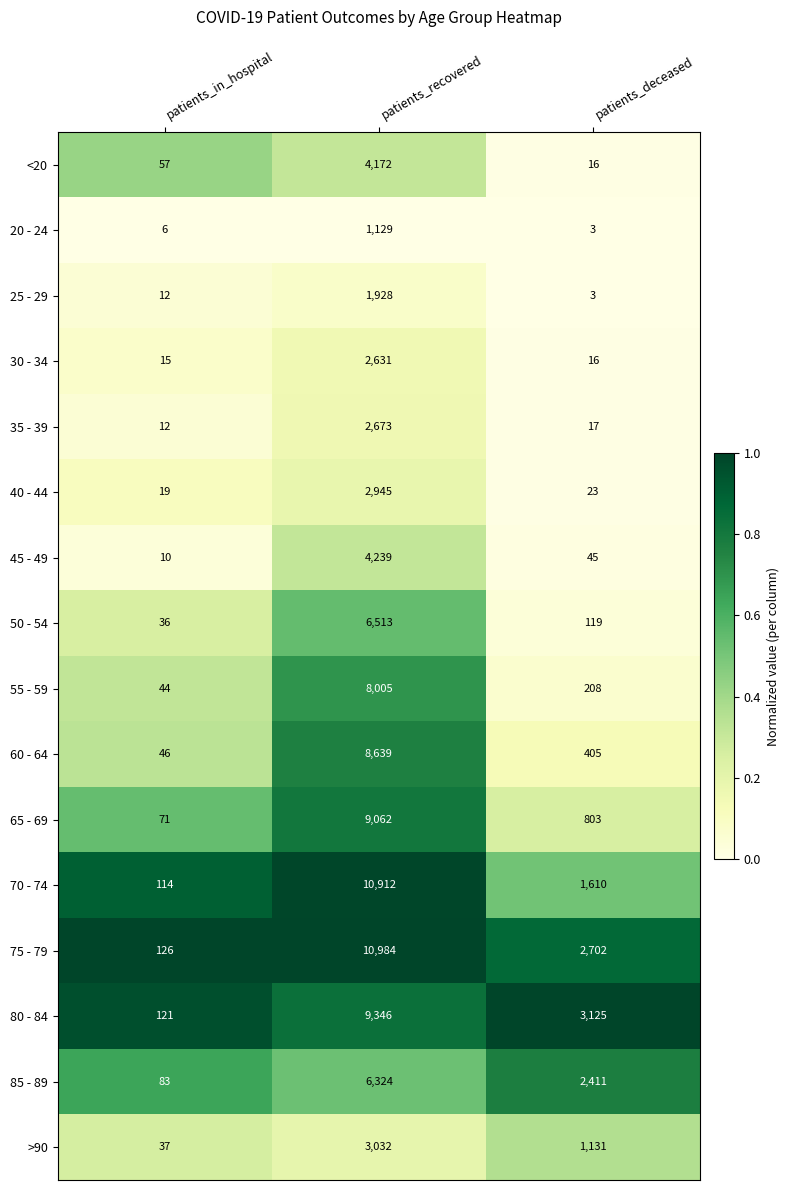

Rank the series by their maximum value, from highest to lowest.

75 - 79, 70 - 74, 80 - 84, 65 - 69, 60 - 64, 55 - 59, 50 - 54, 85 - 89, 45 - 49, <20, >90, 40 - 44, 35 - 39, 30 - 34, 25 - 29, 20 - 24